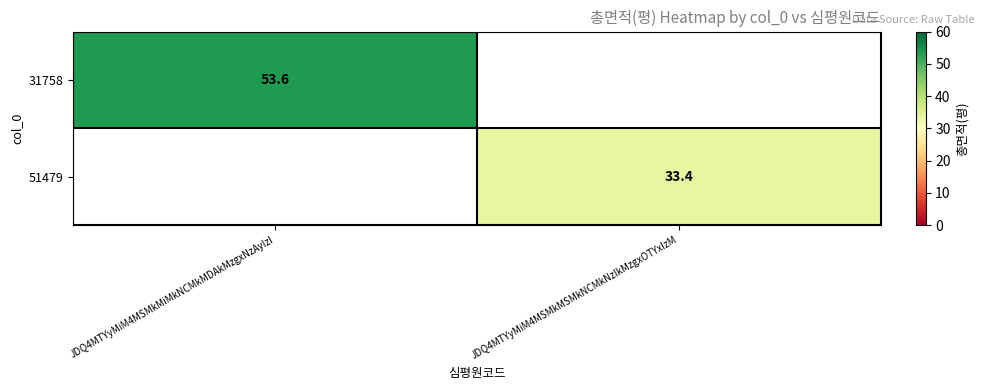

Is the value of 51479 at JDQ4MTYyMiM4MSMkMSMkNCMkNzIkMzgxOTYxIzM greater than the value of 31758 at JDQ4MTYyMiM4MSMkMiMkNCMkMDAkMzgxNzAyIzI?

No